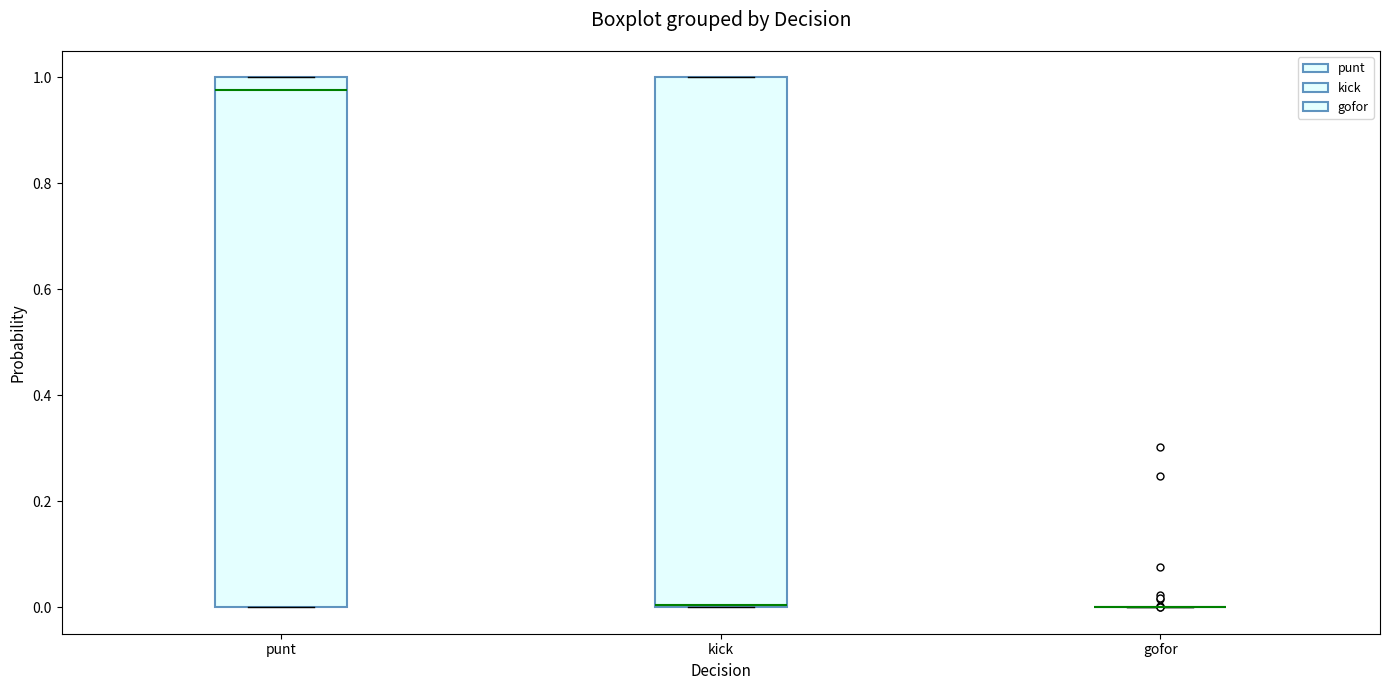

Reading left to right, transcribe this box plot: for each box, give where its median line is, the range the box spans, and where its two whiskers end, as read against the y-axis. The values are not printed on the chart, so give them approximately, as read against the axis.

punt: median 0.98, box 0.00 to 1.00, whiskers 0.00 to 1.00
kick: median 0.00 (drawn on the box's lower edge), box 0.00 to 1.00, whiskers 0.00 to 1.00
gofor: box collapsed to a line at 0.00, whiskers 0.00 to 0.00